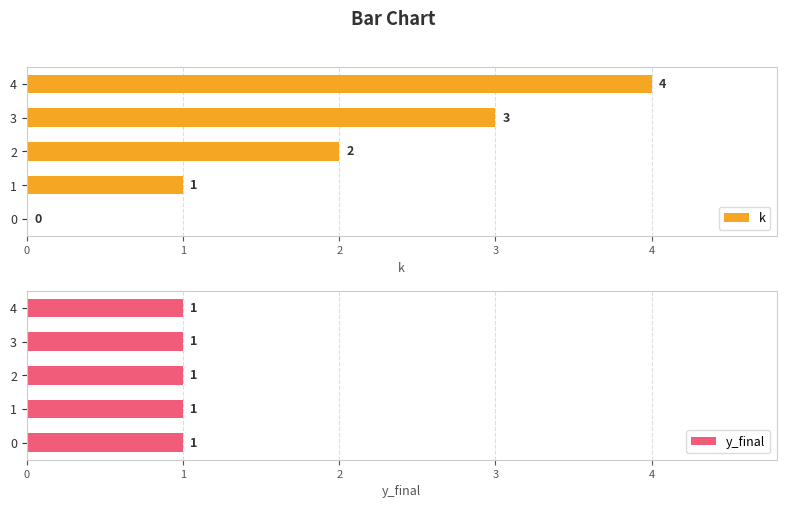

What is the maximum value for k?

4